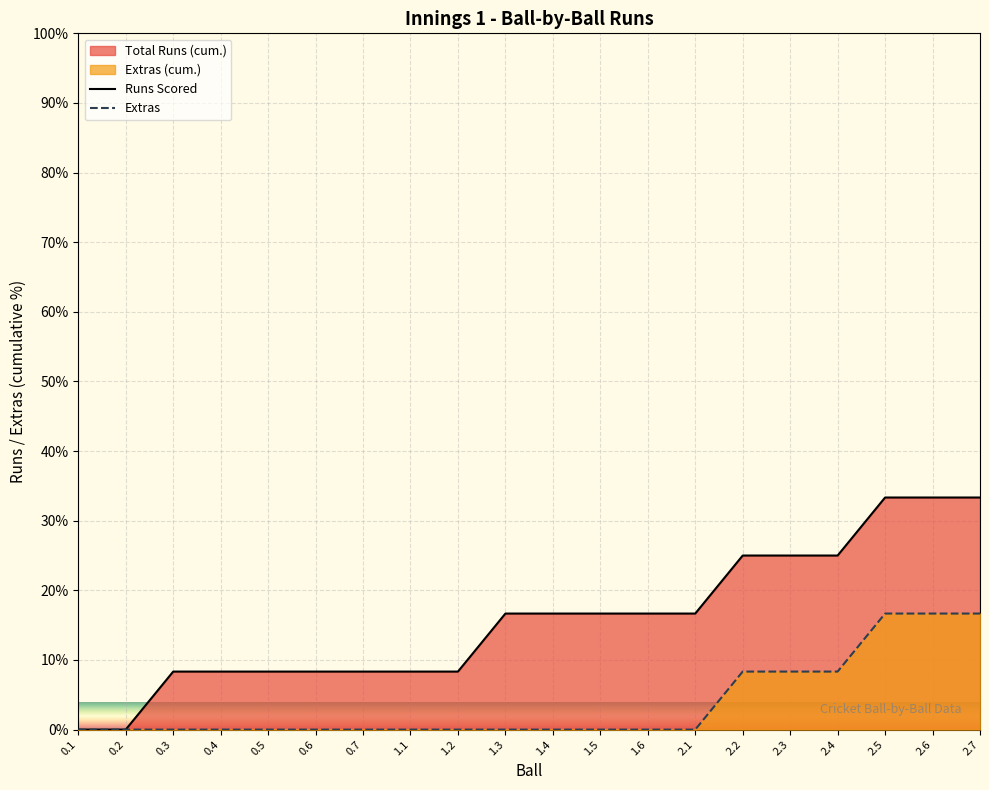

How many series are shown in this chart?

2